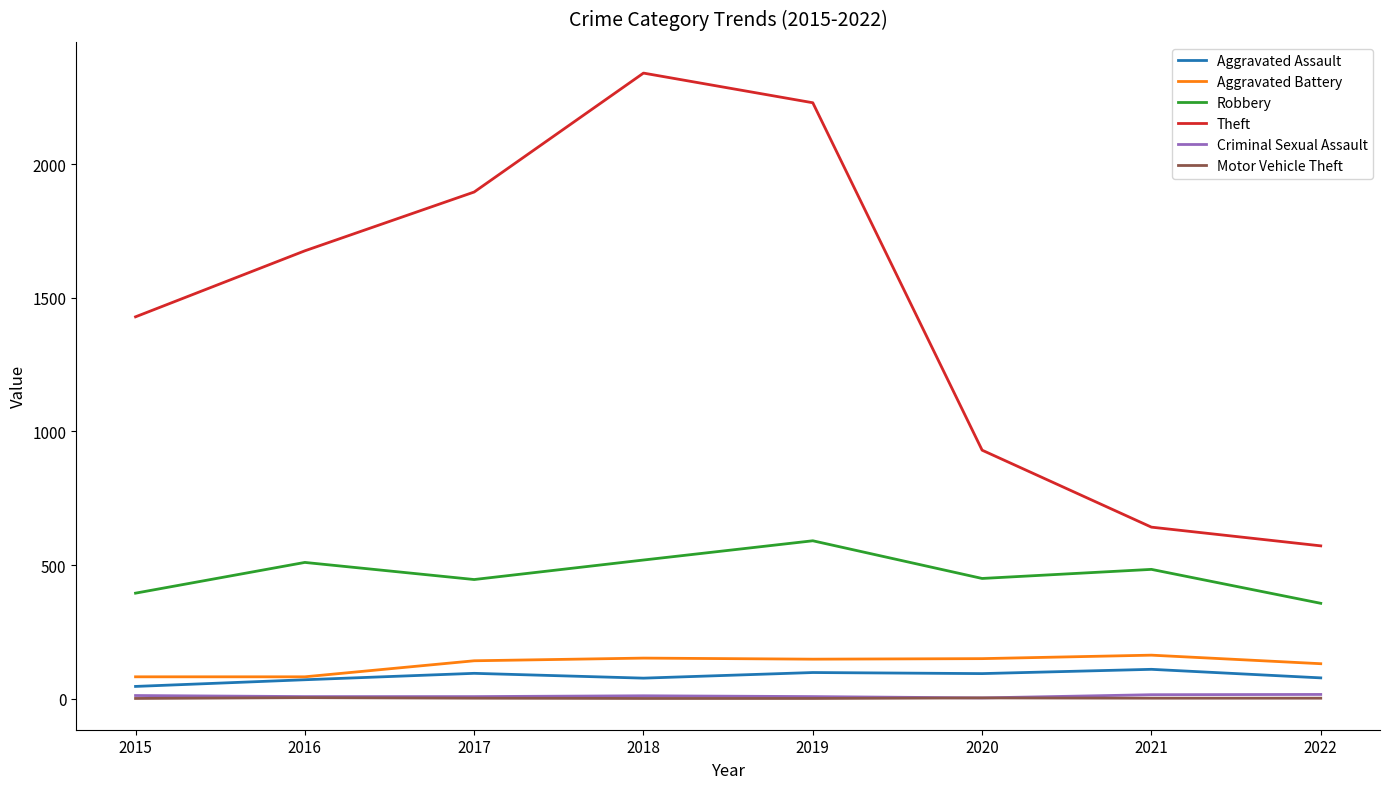

What is the sum of the Aggravated Assault values at 2017 and 2019?

193